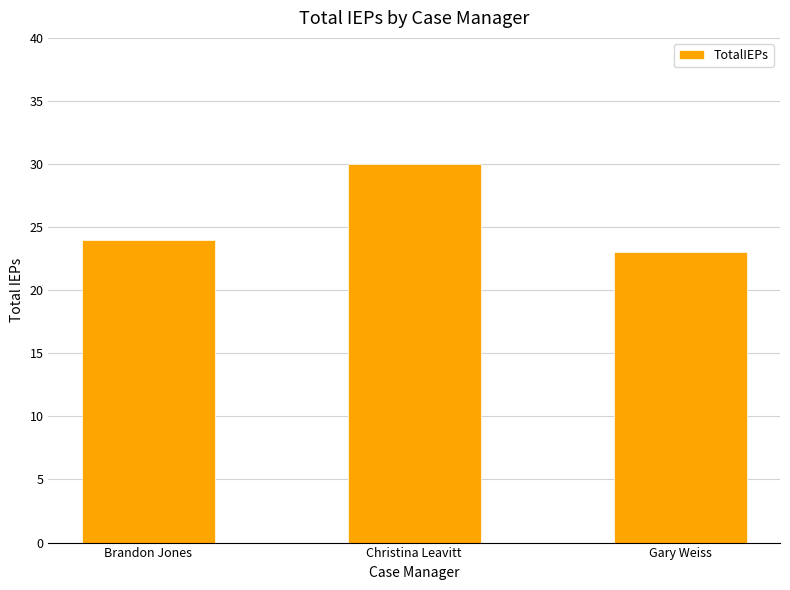

Reading left to right, extract all data points from this chart.

Brandon Jones=24	Christina Leavitt=30	Gary Weiss=23